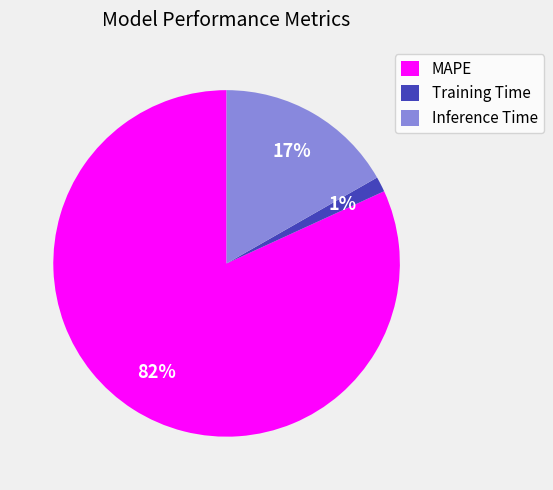

How many slices are in this pie chart?

3